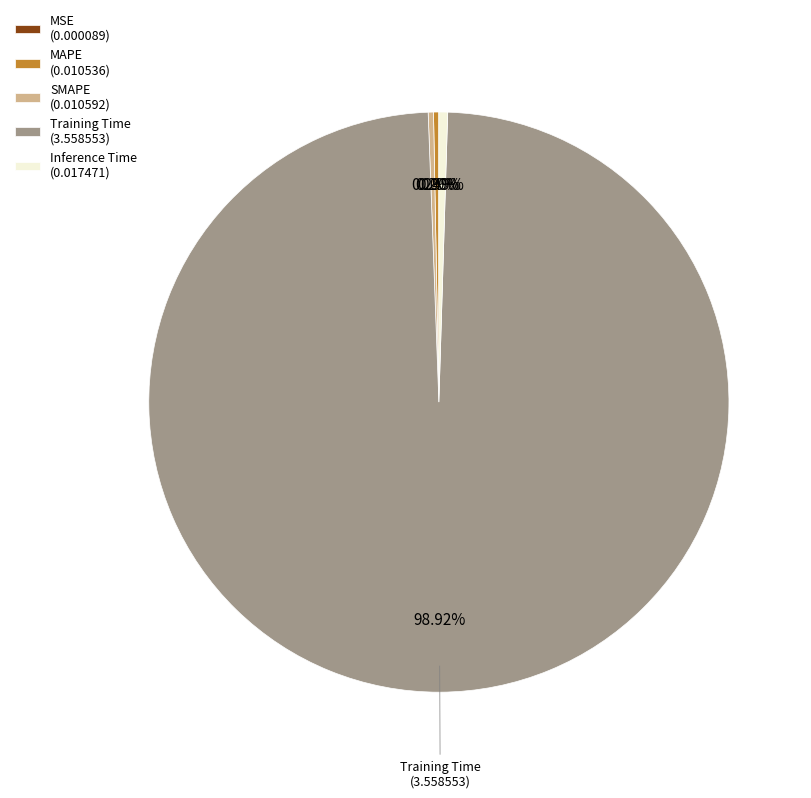

Which has a higher value, Training Time (3.558553) or Inference Time (0.017471)?

Training Time (3.558553)